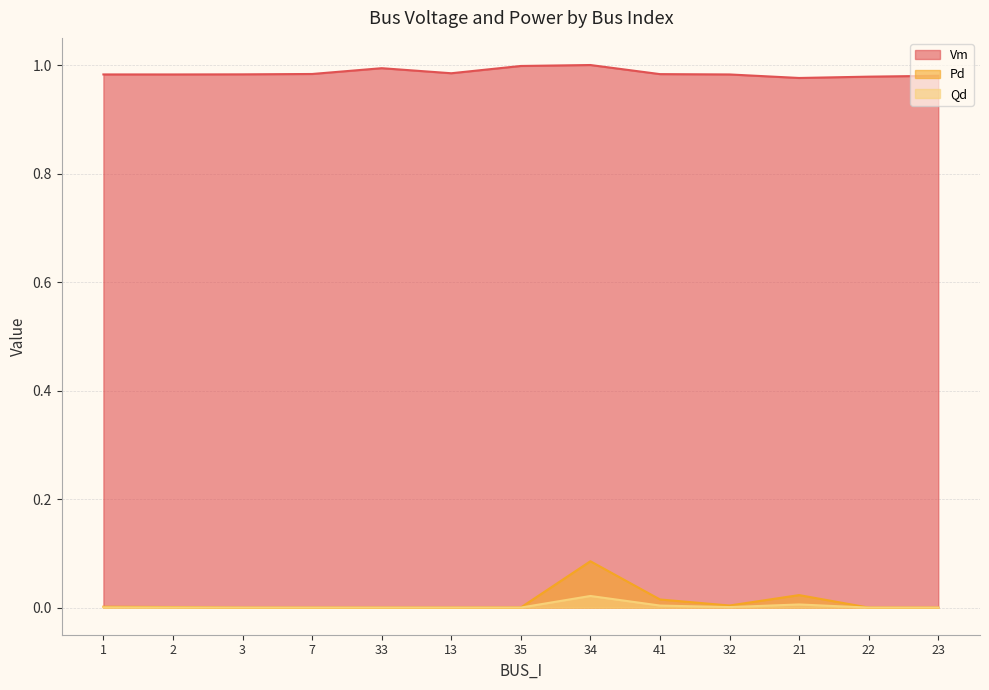

True or false: Vm has more than 0 points higher than both neighbors.

True